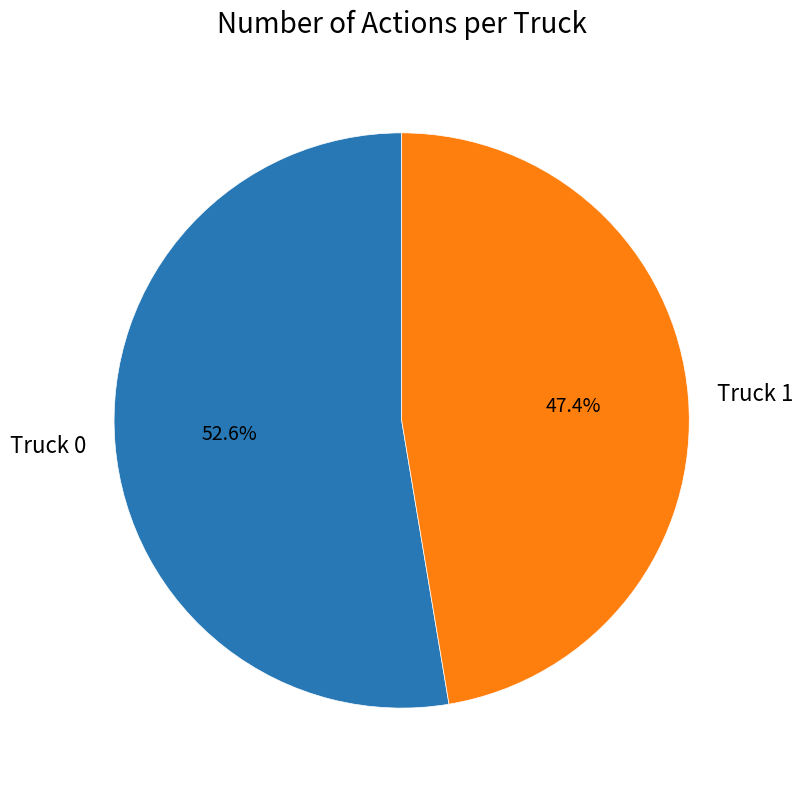

True or false: Truck 0 accounts for 66% of the total.

False